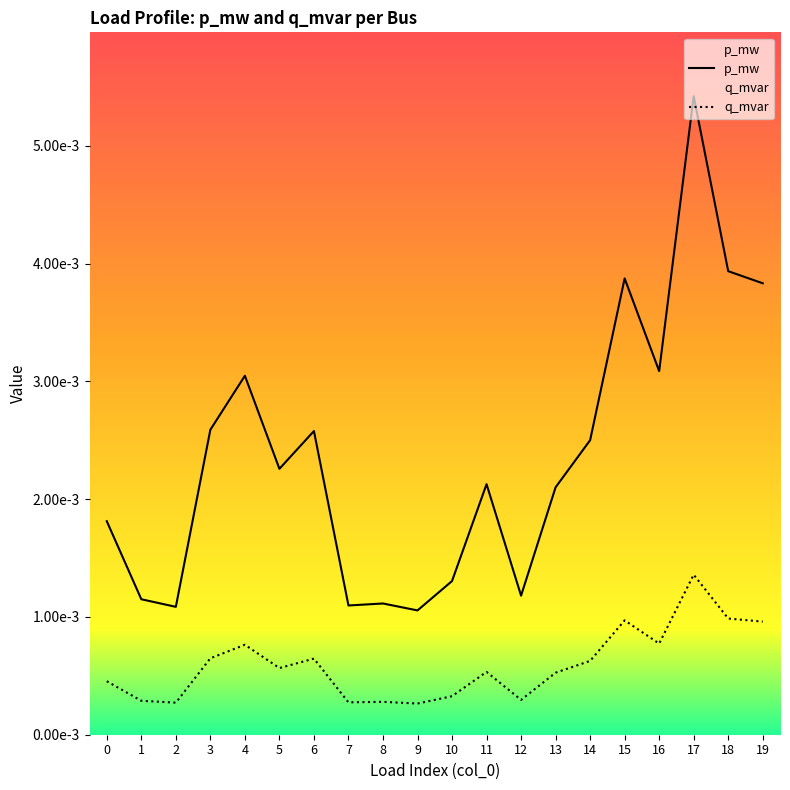

How many distinct data groups are displayed?

2